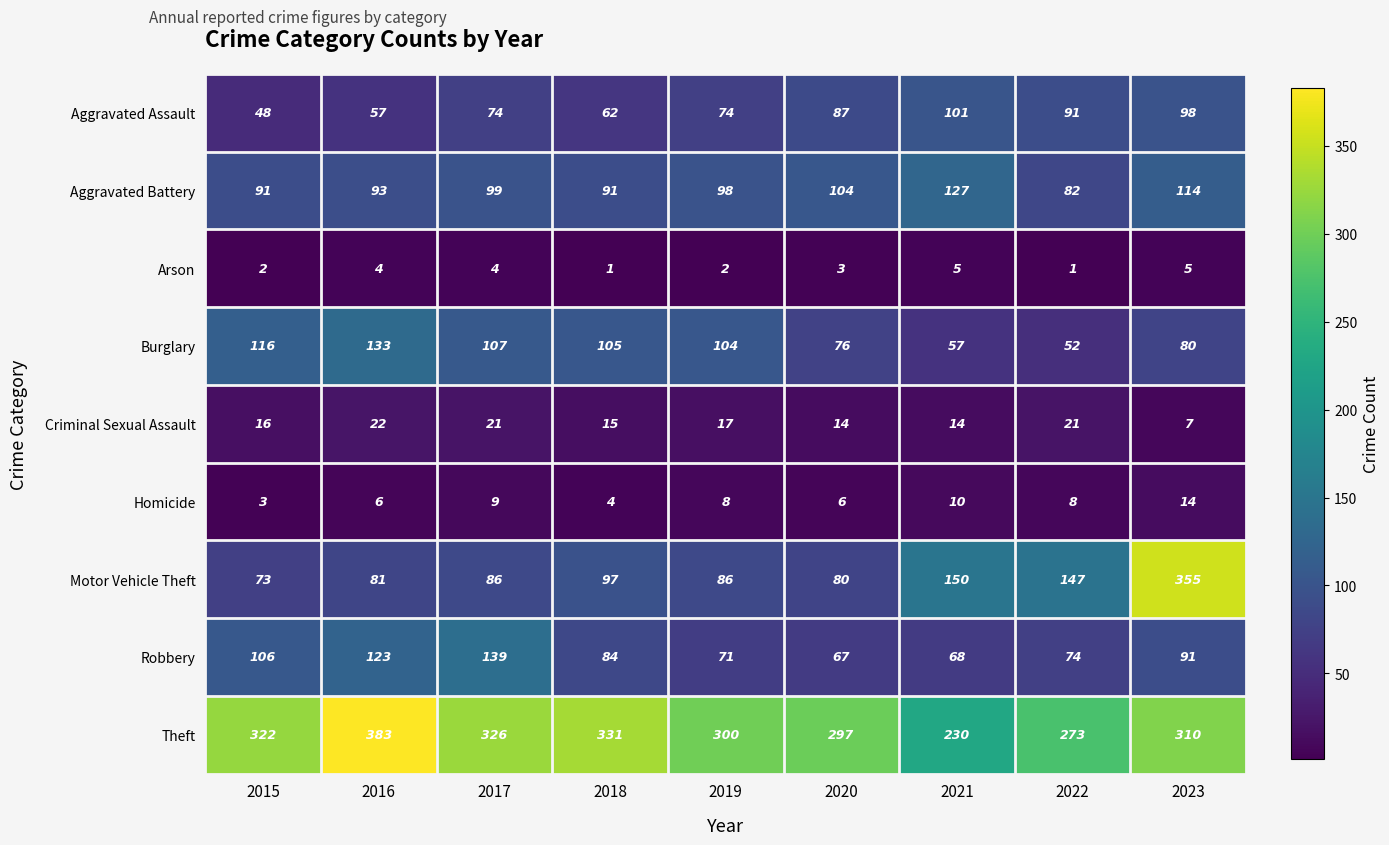

At which category is the sum across all series the highest?

2023